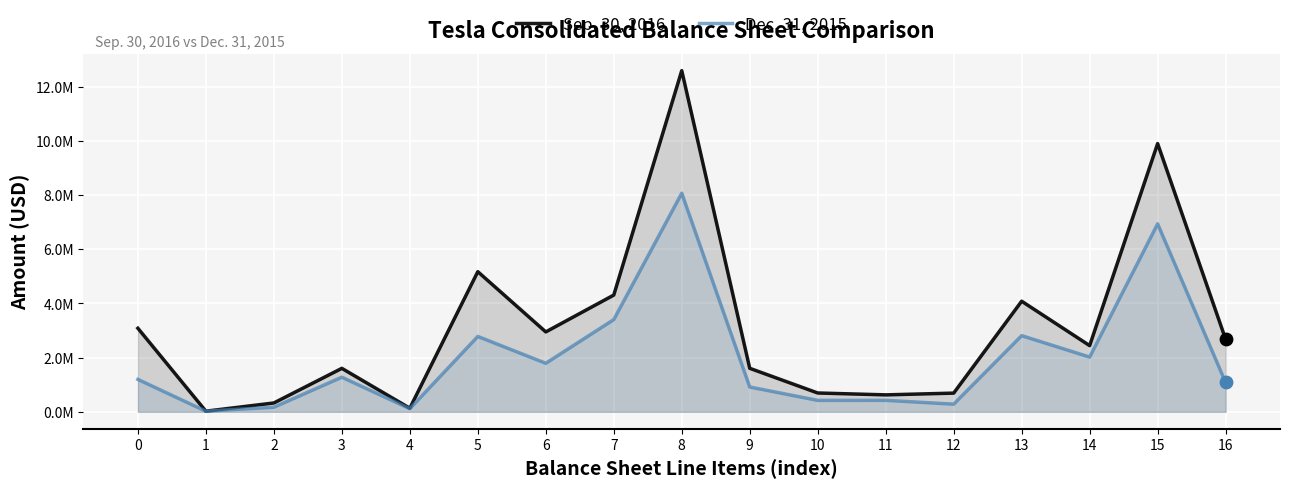

What are all the series names shown in the legend?

Sep. 30, 2016, Dec. 31, 2015